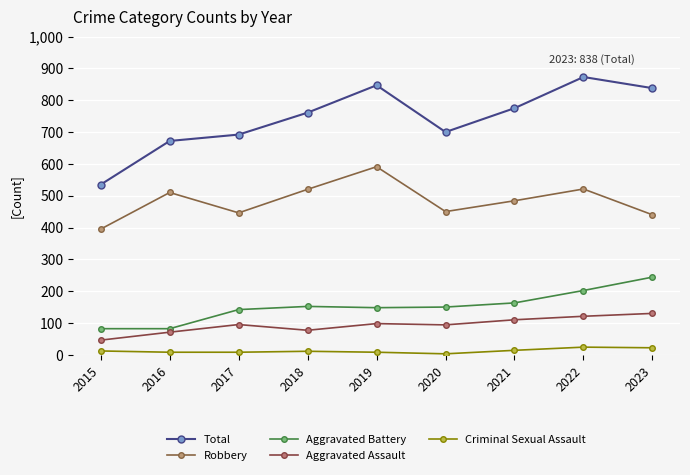

What is the difference between the maximum and minimum values in the Criminal Sexual Assault series?

21